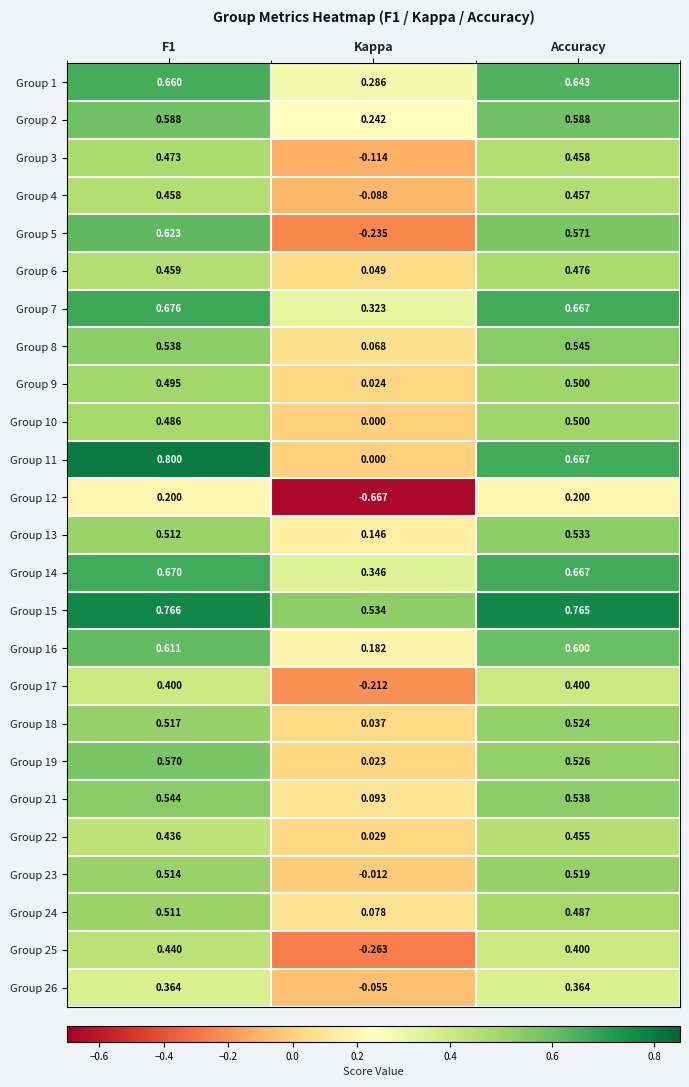

Where is Group 15 nearest to the value 0?

Kappa